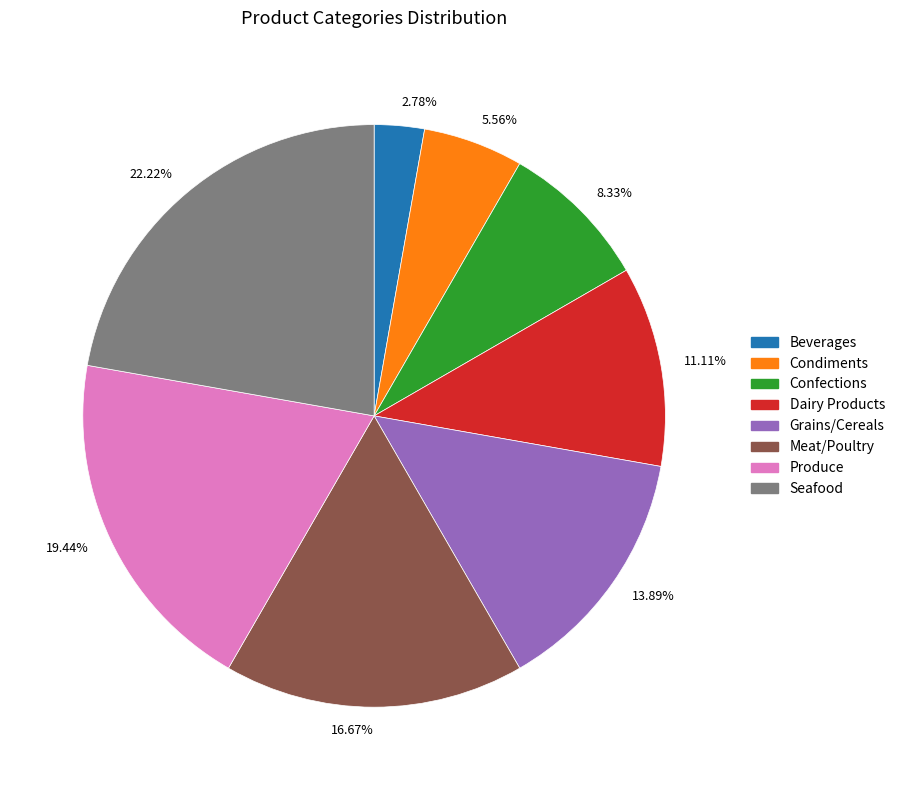

Approximately how many times larger is the value at 16.67% compared to 2.78%?

6.0